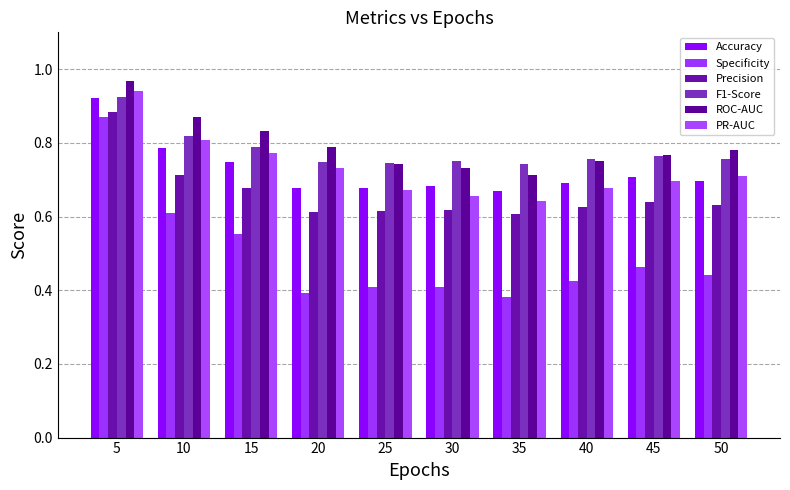

Reading left to right, extract all data points from this chart.

Accuracy: 0.9	0.8	0.7	0.7	0.7	0.7	0.7	0.7	0.7	0.7
Specificity: 0.9	0.6	0.6	0.4	0.4	0.4	0.4	0.4	0.5	0.4
Precision: 0.9	0.7	0.7	0.6	0.6	0.6	0.6	0.6	0.6	0.6
F1-Score: 0.9	0.8	0.8	0.7	0.7	0.8	0.7	0.8	0.8	0.8
ROC-AUC: 1.0	0.9	0.8	0.8	0.7	0.7	0.7	0.8	0.8	0.8
PR-AUC: 0.9	0.8	0.8	0.7	0.7	0.7	0.6	0.7	0.7	0.7